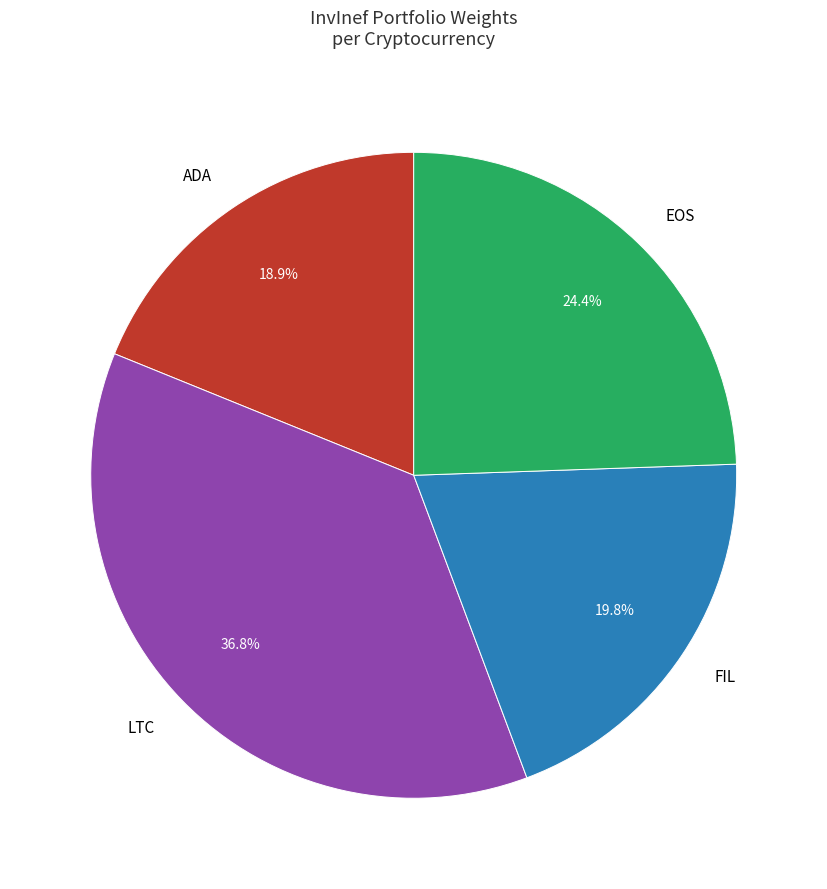

What is the largest slice in the pie chart?

LTC